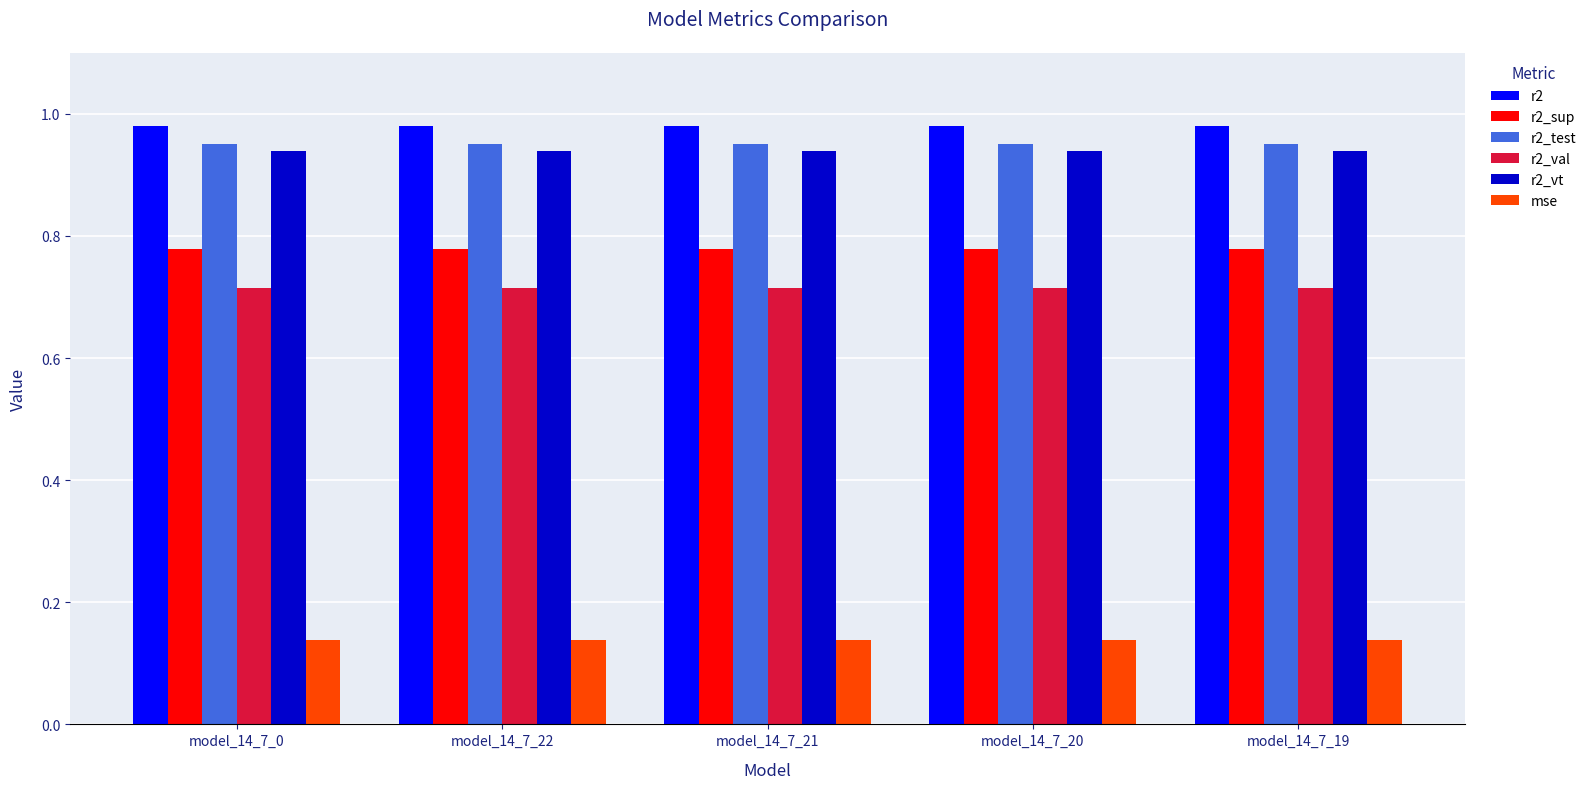

What position from the left is model_14_7_0?

1